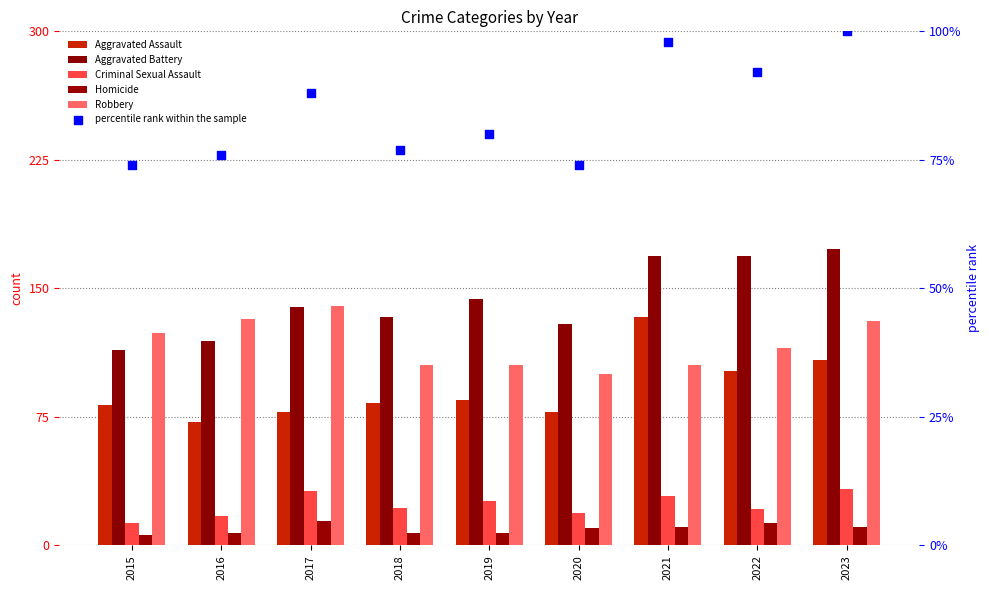

What are all the series names shown in the legend?

Aggravated Assault, Aggravated Battery, Criminal Sexual Assault, Homicide, Robbery, percentile rank within the sample